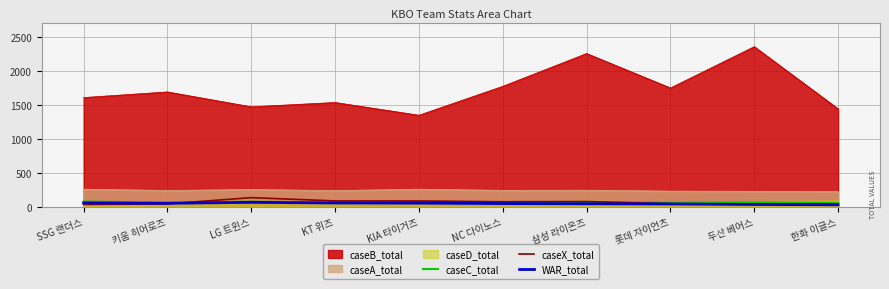

What is the total value across all series at 두산 베어스?

2787.7